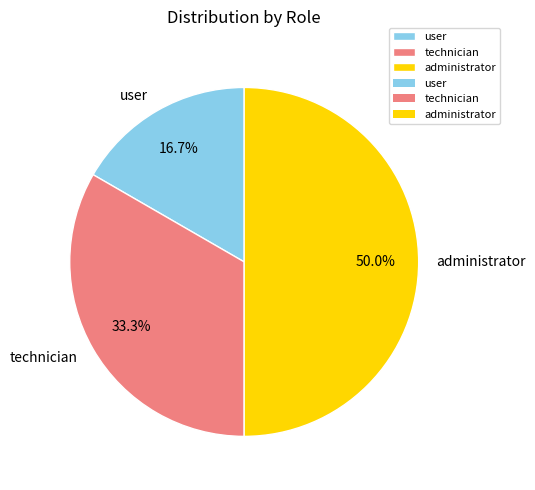

To the nearest percent, what is the combined percentage of technician and administrator?

83%